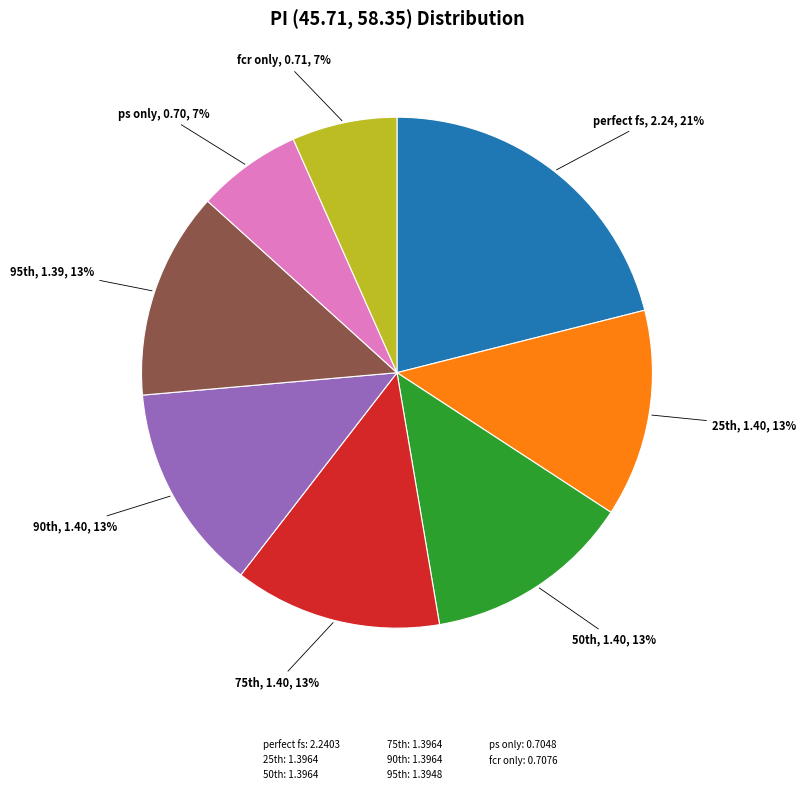

Is there a majority slice in this chart?

No